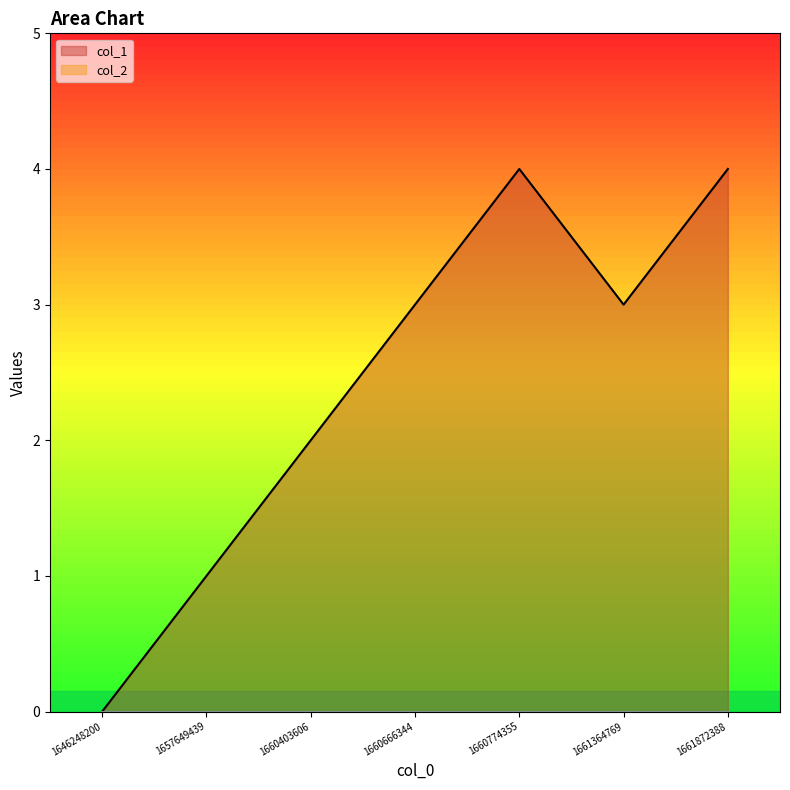

Does the chart display data point markers on the line(s)?

No